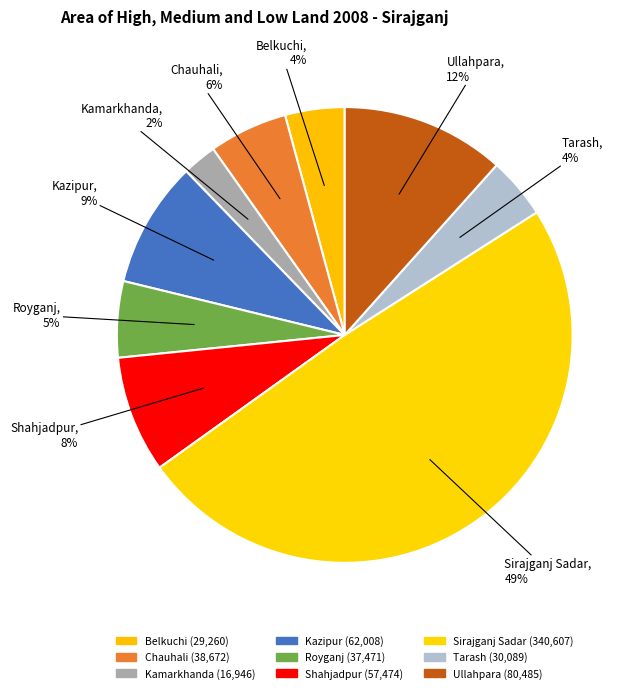

What is the largest slice in the pie chart?

Sirajganj Sadar